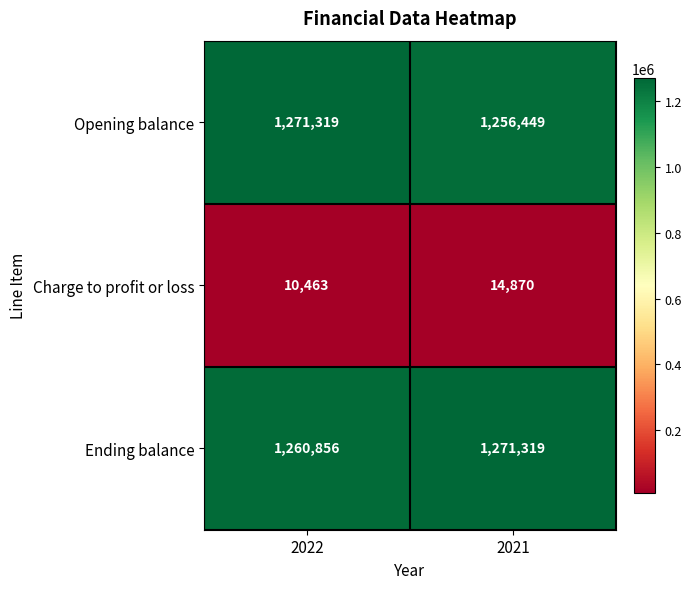

What is the sum of all Ending balance values?

2532175